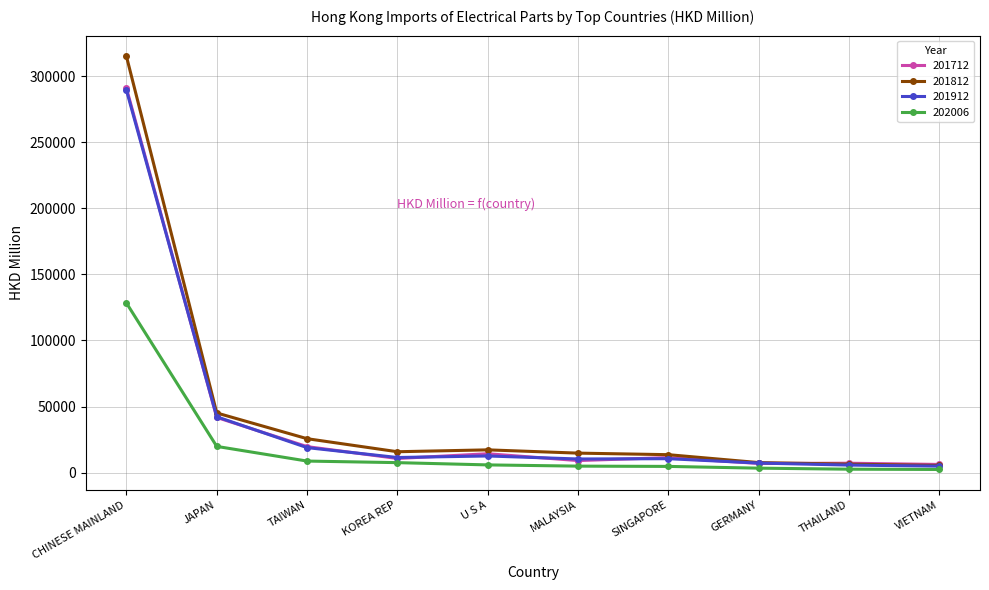

Which series has the largest total across all categories?

201812